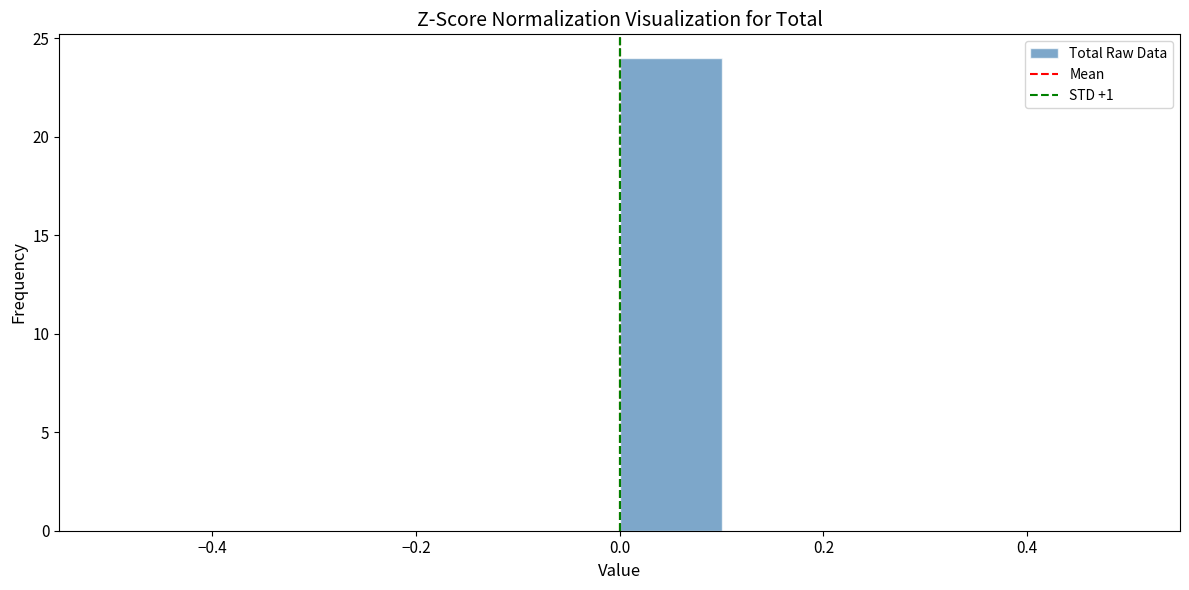

Reading left to right, transcribe this chart: for each bar, give the range it covers on the x-axis and its height. The values are not printed on the chart, so give them approximately, as read against the axis.

-0.5 to -0.4: 0
-0.4 to -0.3: 0
-0.3 to -0.2: 0
-0.2 to -0.1: 0
-0.1 to 0.0: 0
0.0 to 0.1: 24
0.1 to 0.2: 0
0.2 to 0.3: 0
0.3 to 0.4: 0
0.4 to 0.5: 0